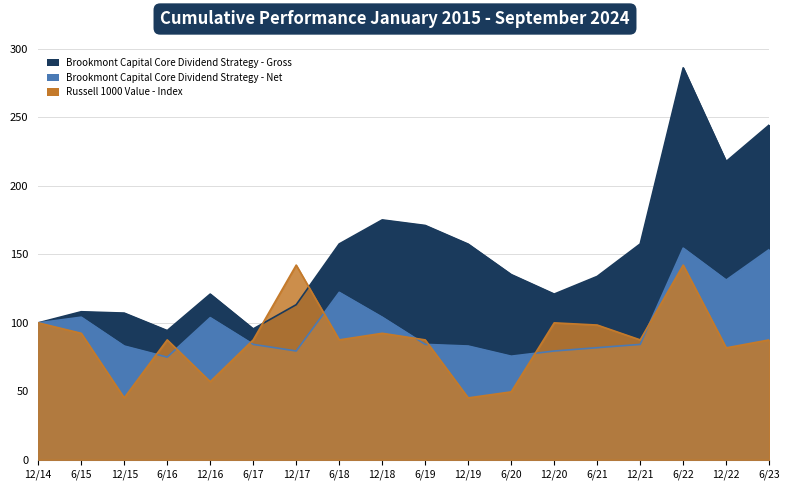

True or false: Brookmont Capital Core Dividend Strategy - Gross has a value of 100.0 at 12/14.

True